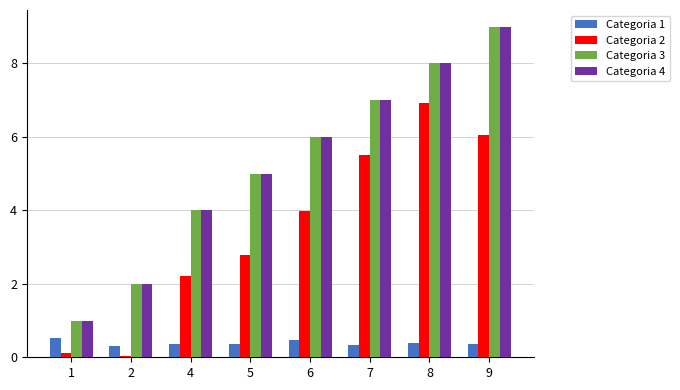

Are the bars horizontal?

No